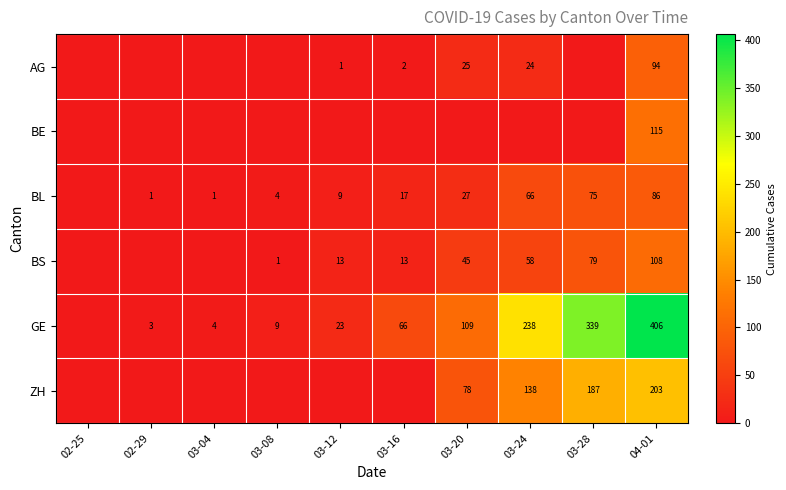

What is the difference between the GE values at 03-04 and 04-01?

402